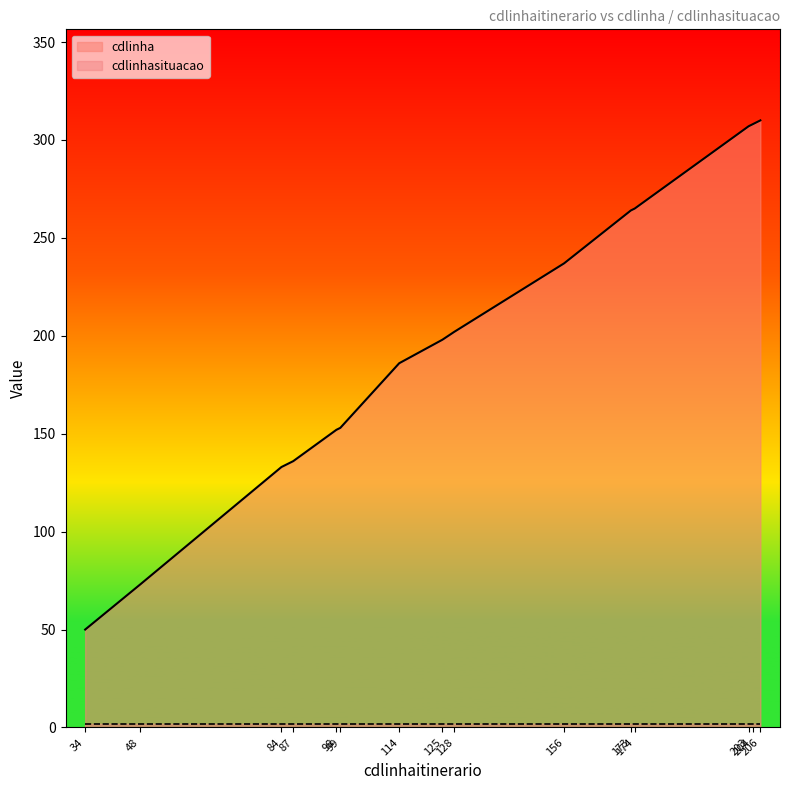

Reading left to right, what are all the values shown in this chart?

50	73	133	136	152	153	186	198	202	237	264	265	307	308	310